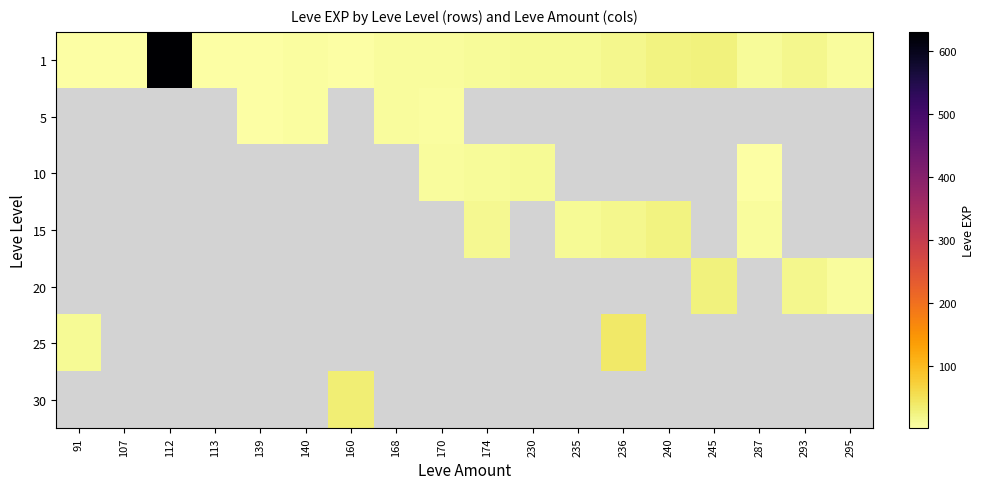

Is it true that 1 equals 7.0 at 170?

True